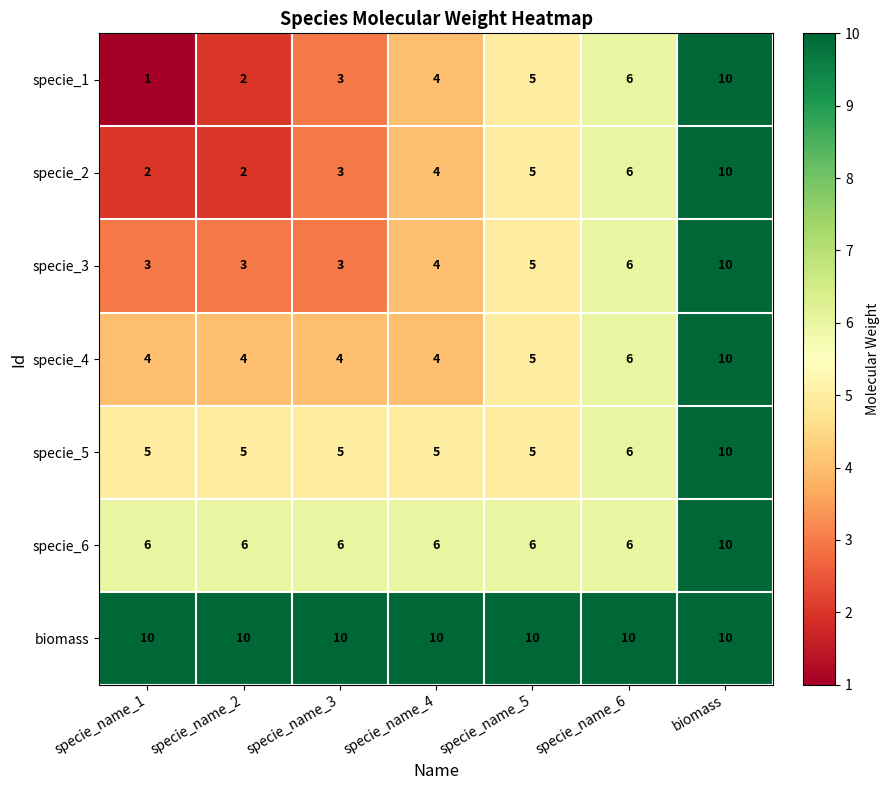

At which category does the chart reach its minimum across all series?

specie_name_1